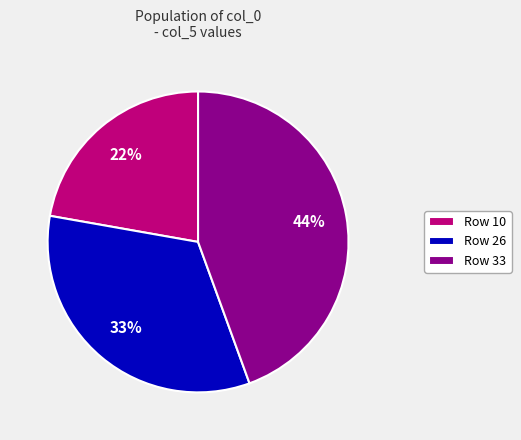

Rank the categories by value from lowest to highest.

Row 10, Row 26, Row 33